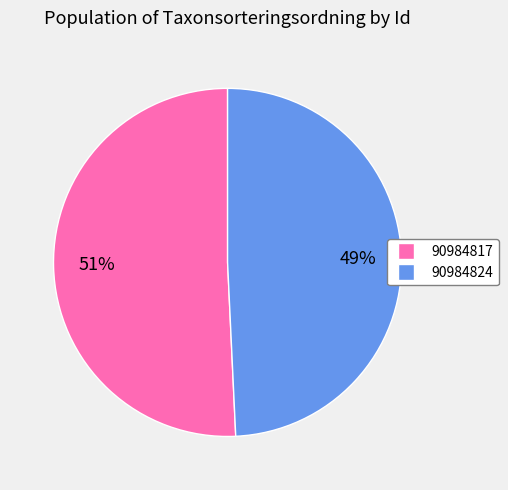

Do 90984824 and 90984817 together represent more than half of the pie?

Yes